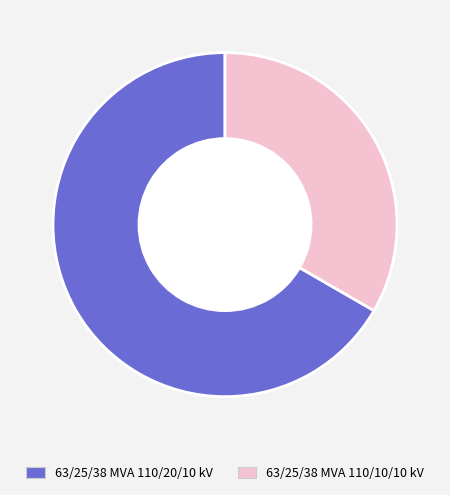

Which slice is the largest?

63/25/38 MVA 110/20/10 kV